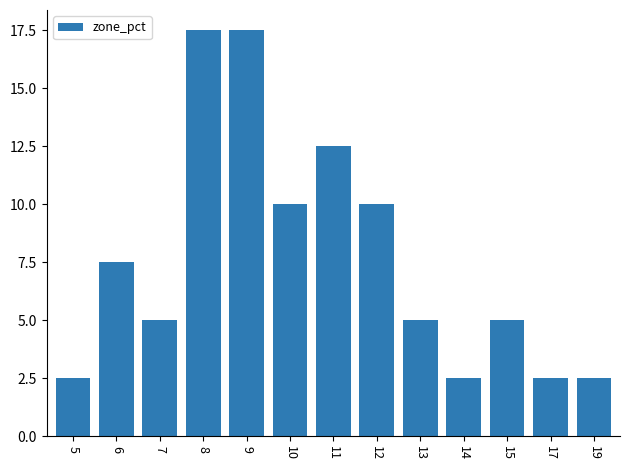

What is the sum of all values?

100.0